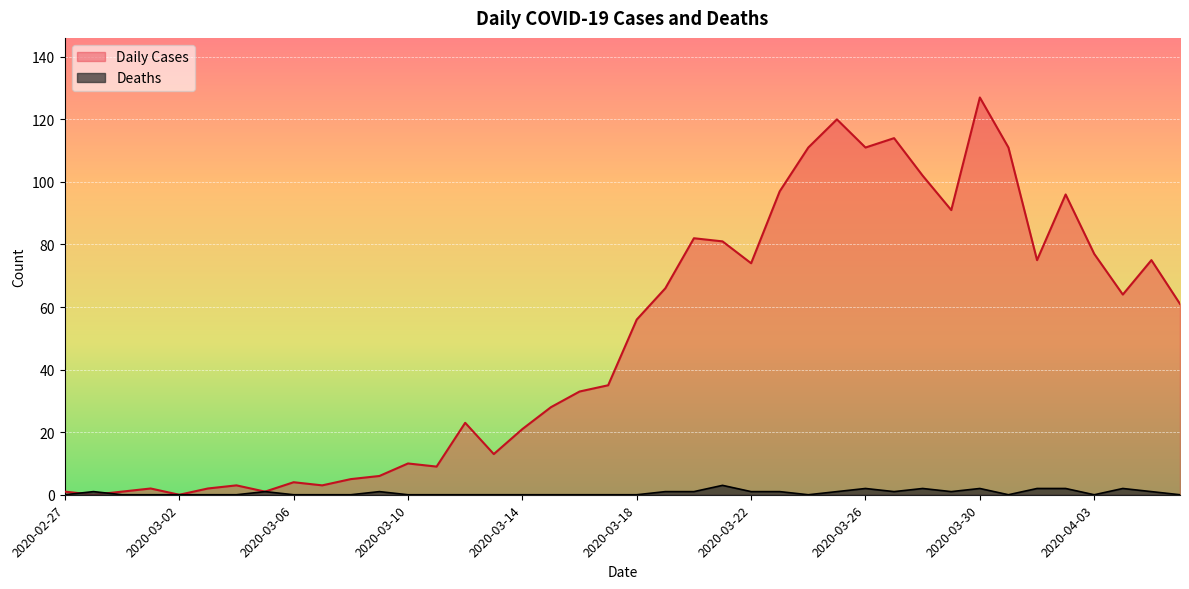

Between 2020-03-28 and 2020-03-07, which is larger?

2020-03-28